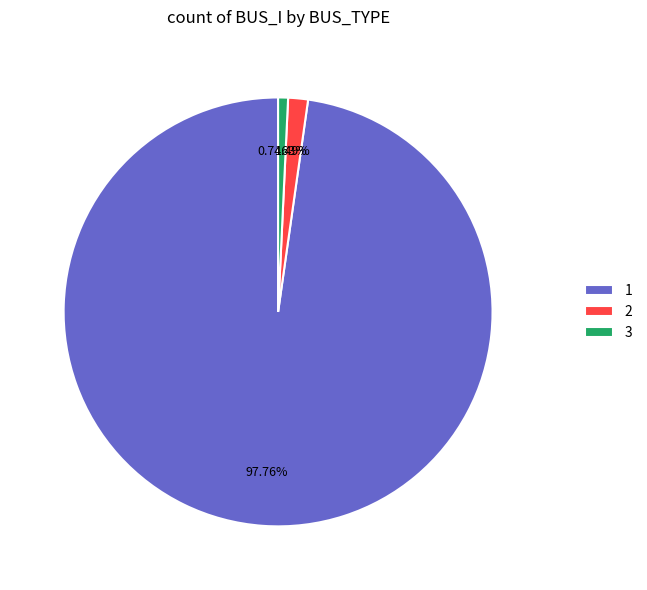

To the nearest percent, what is the average slice percentage?

33%